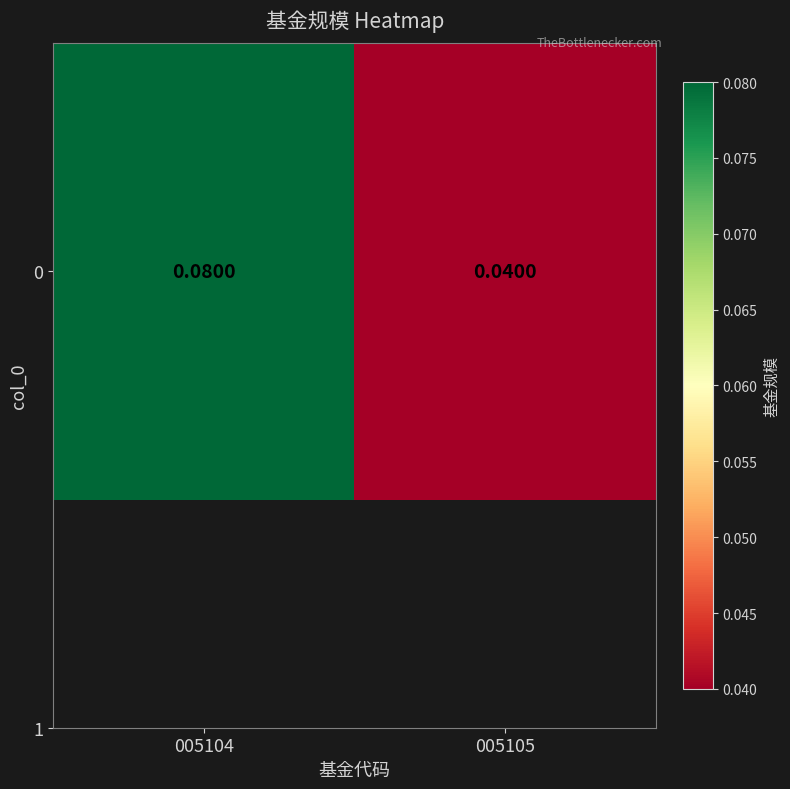

Is it true that the value at 005104 is 0.0?

False